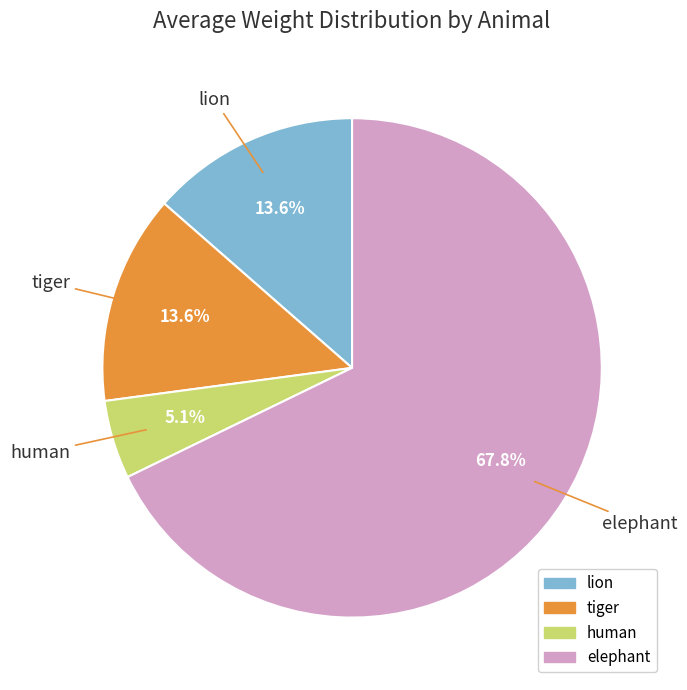

How much of the chart is everything except lion?

86.4%